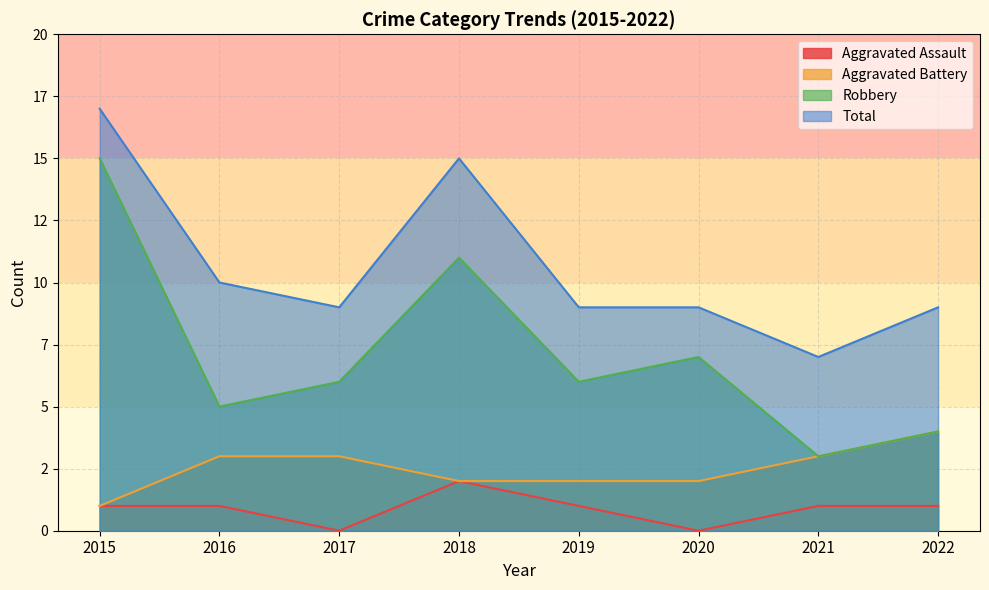

What is the difference between the highest and lowest values at 2020?

9